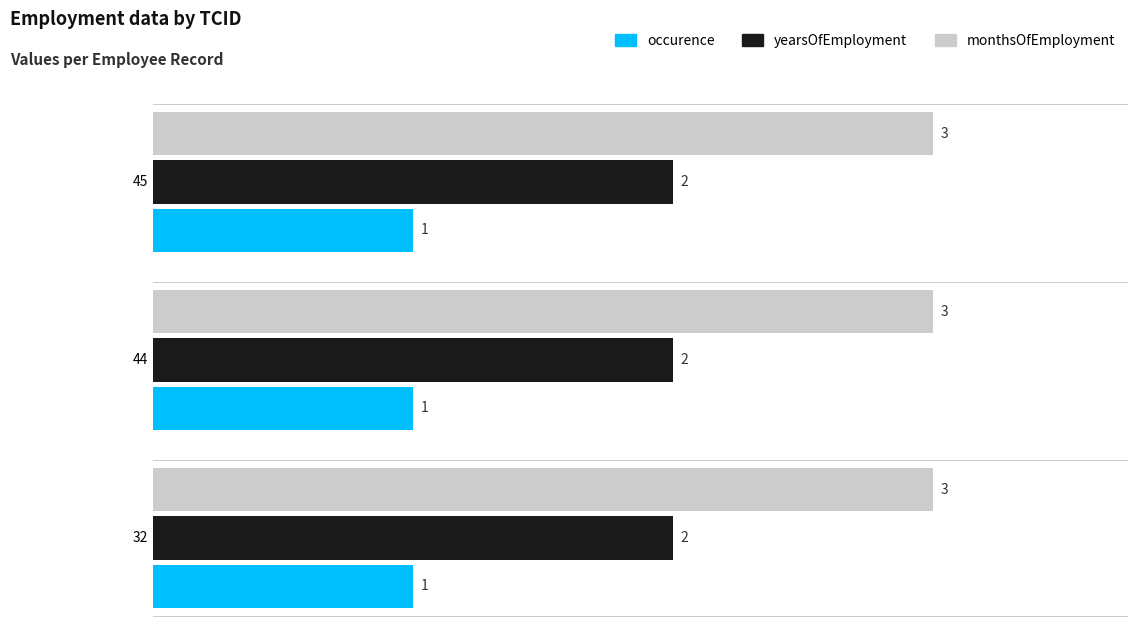

What is the greatest value displayed?

3